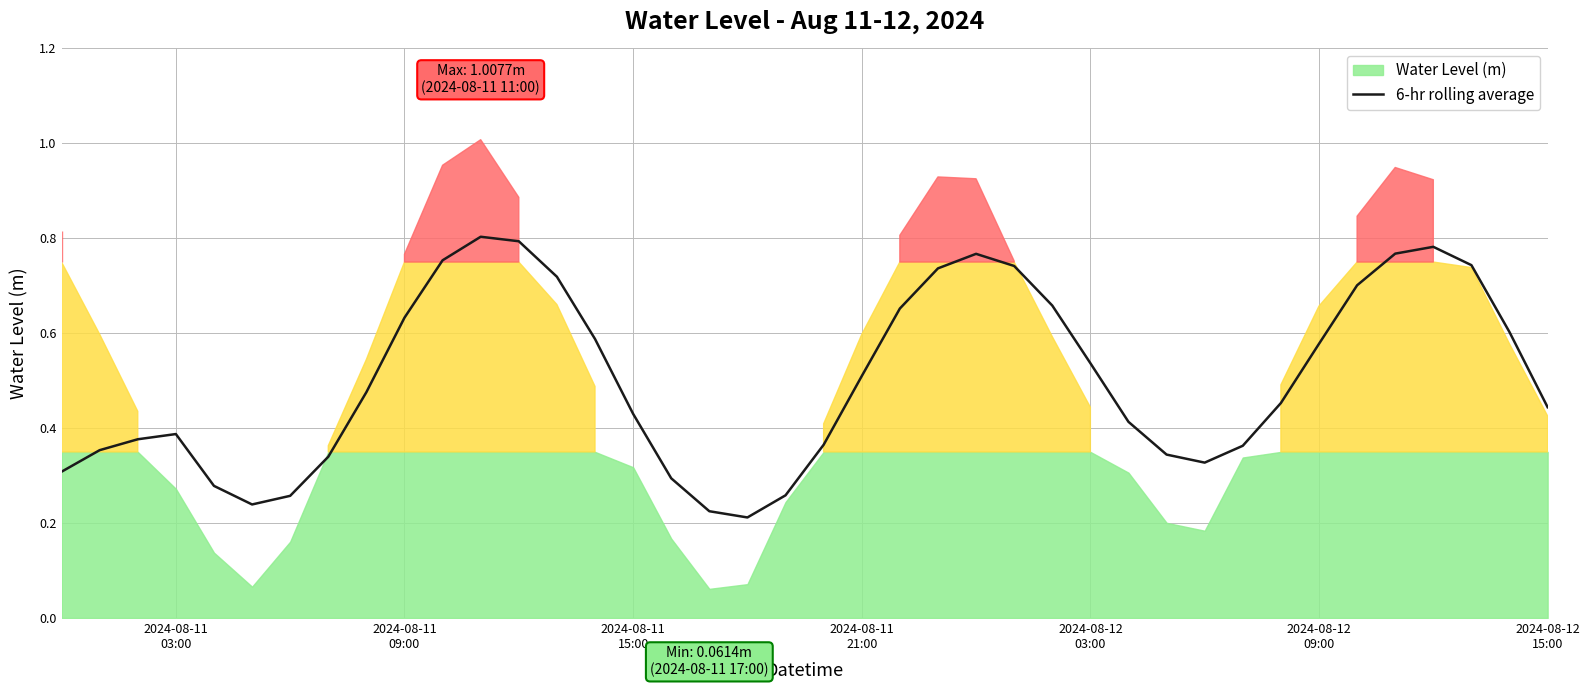

What position from the left is 2024-08-12
09:00?

6